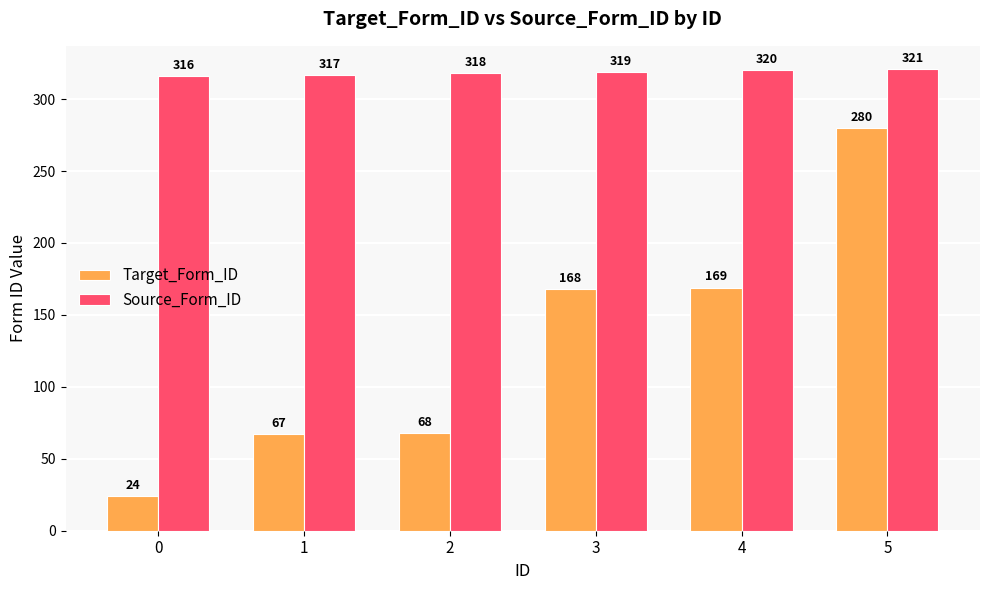

Which series has the widest spread of values?

Target_Form_ID